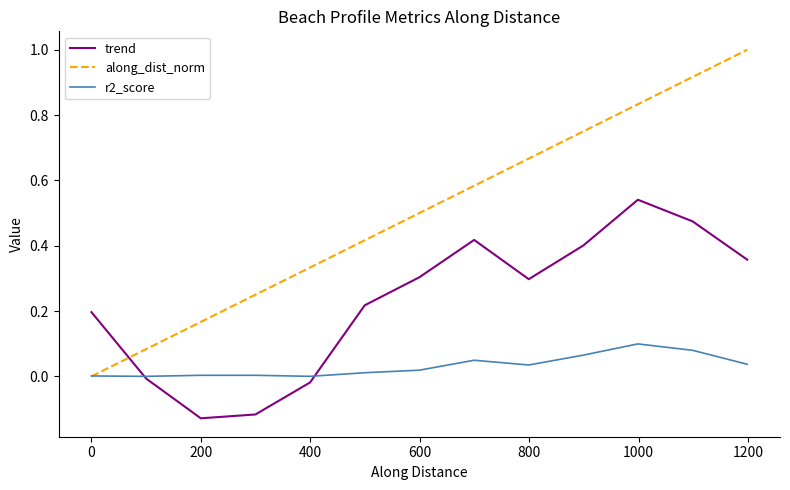

True or false: trend and along_dist_norm intersect in this chart.

True